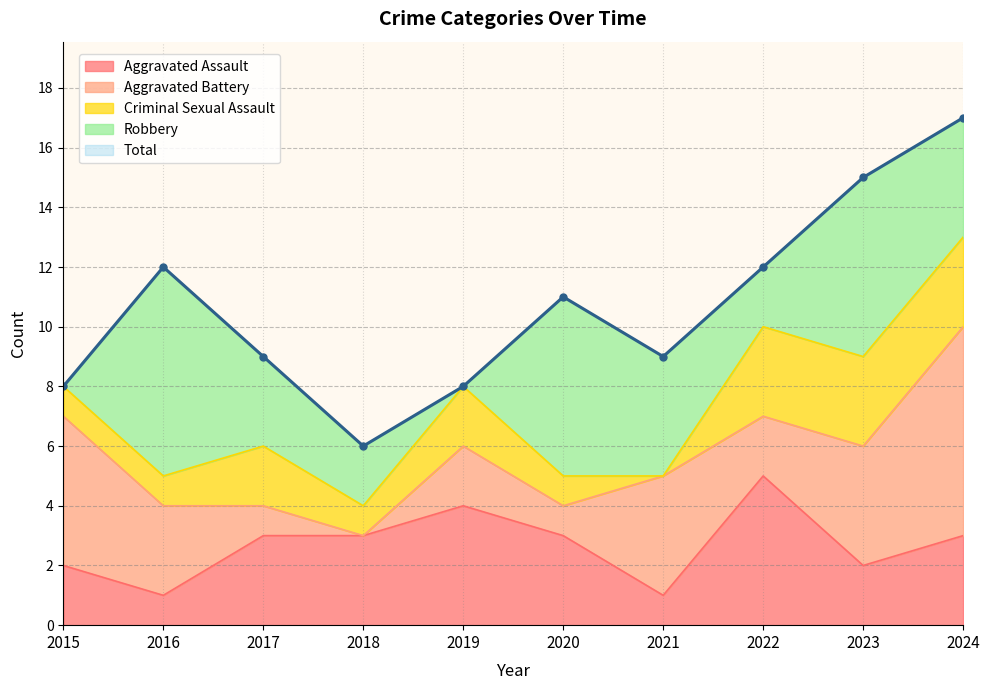

Reading left to right, transcribe all the data shown in this chart.

Aggravated Assault: 2	1	3	3	4	3	1	5	2	3
Aggravated Battery: 5	3	1	0	2	1	4	2	4	7
Criminal Sexual Assault: 1	1	2	1	2	1	0	3	3	3
Robbery: 0	7	3	2	0	6	4	2	6	4
Total: 8	12	9	6	8	11	9	12	15	17